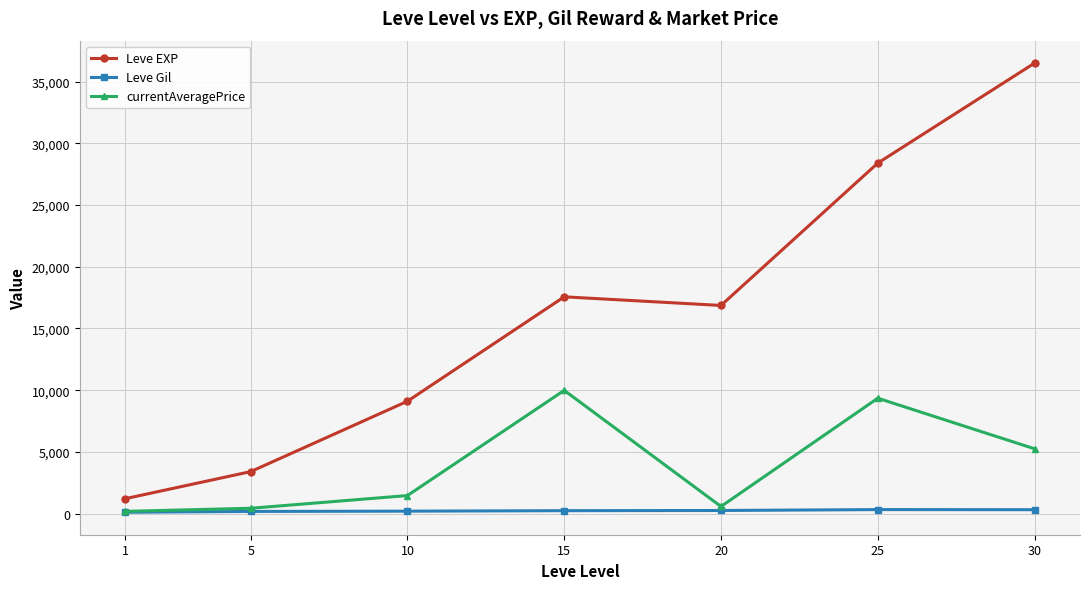

At which label does currentAveragePrice reach its peak?

15